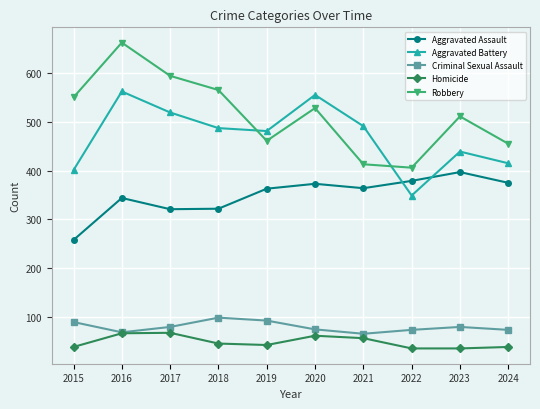

At which category does Robbery reach its first local peak?

2016